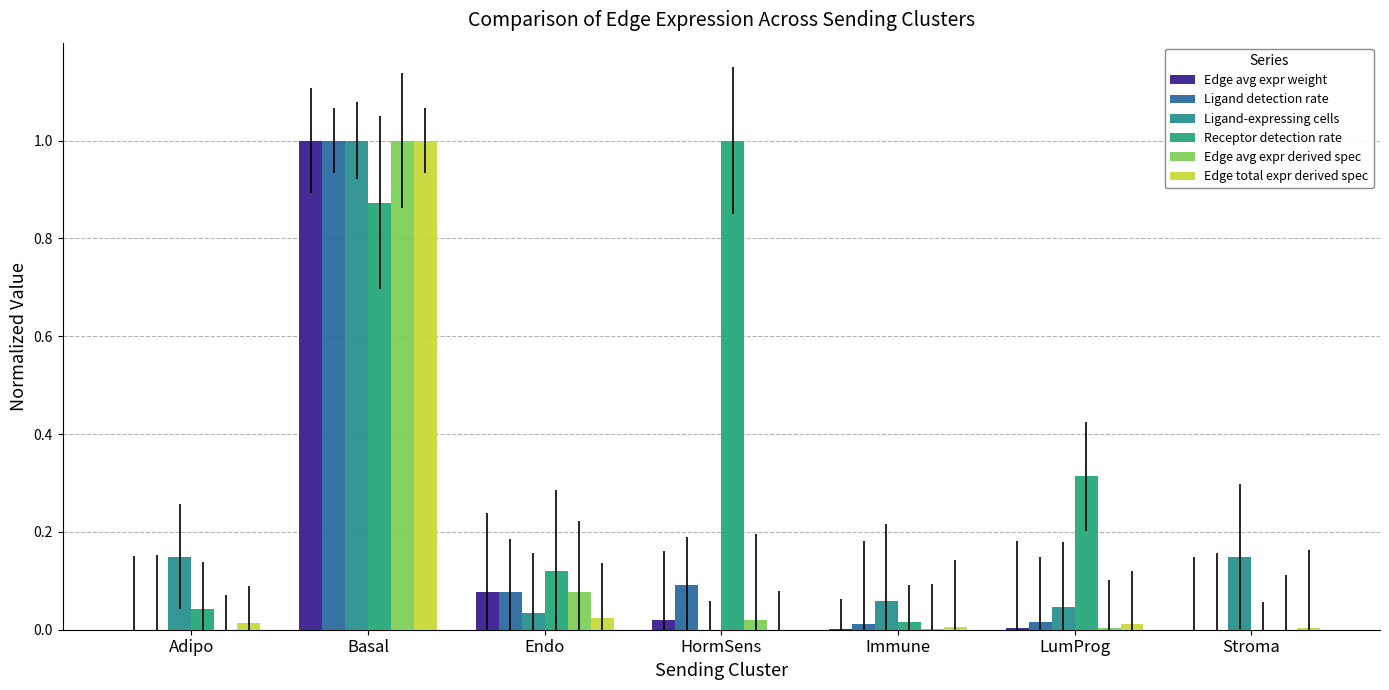

Between Adipo and Basal, which is larger?

Basal